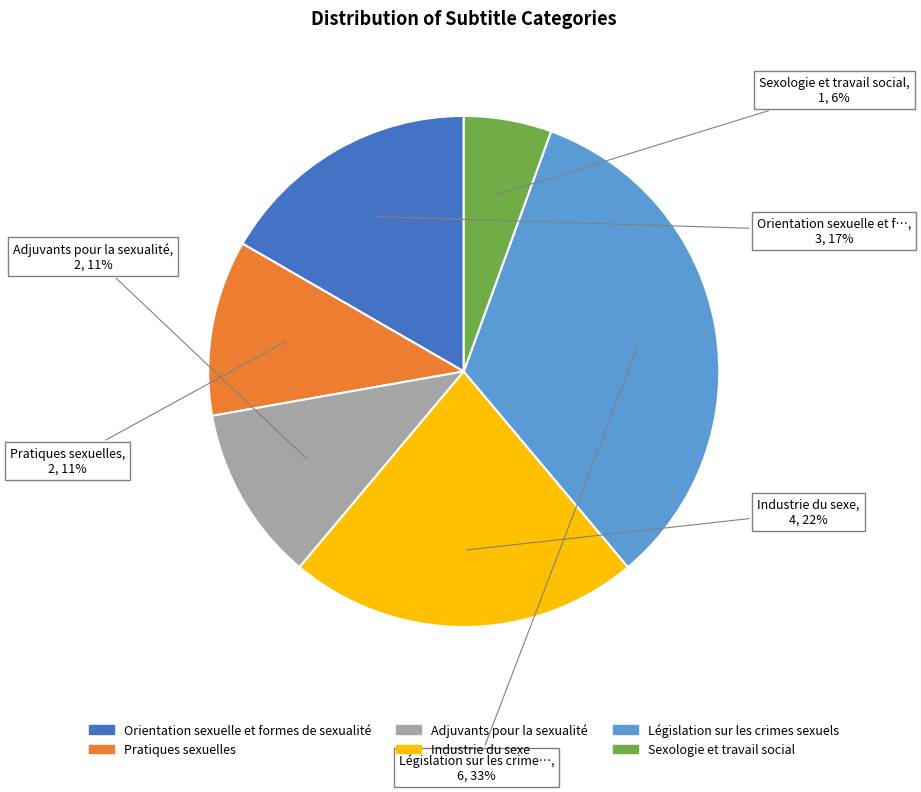

To the nearest percent, what is the average slice percentage?

17%